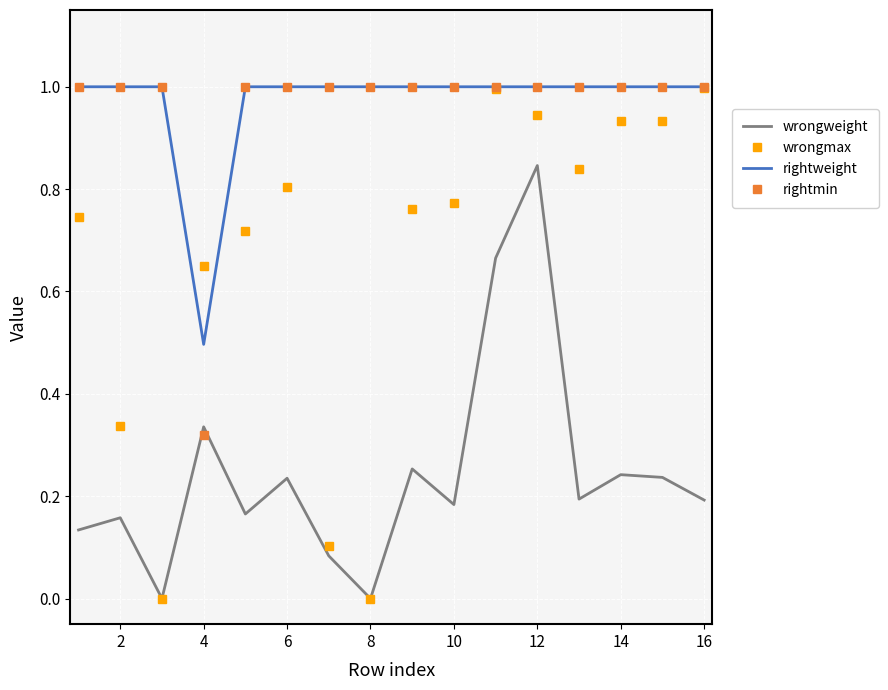

What is the highest value of the wrongmax series?

1.0